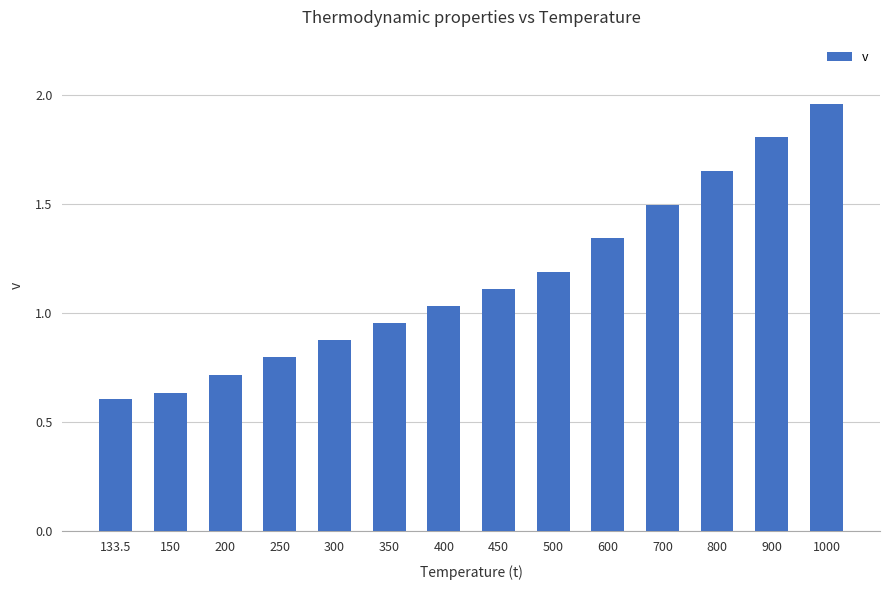

What is the label of the 14th bar from the left?

1000